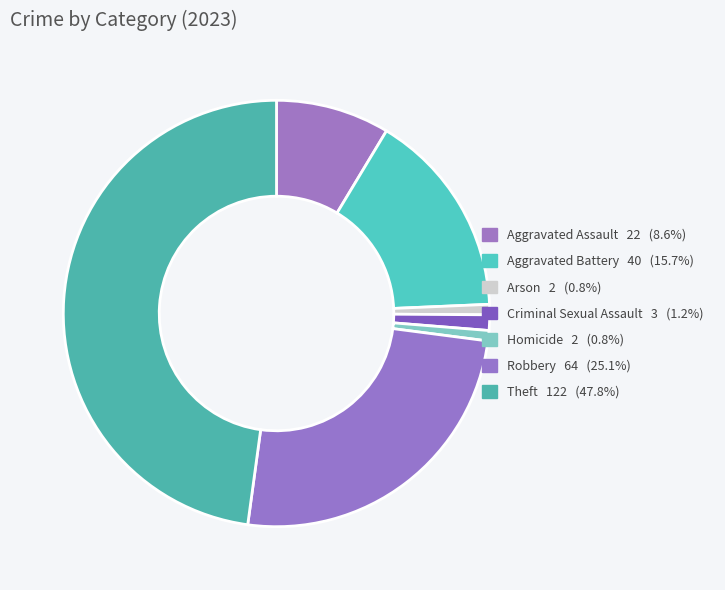

Which category has the biggest portion of the pie?

Theft